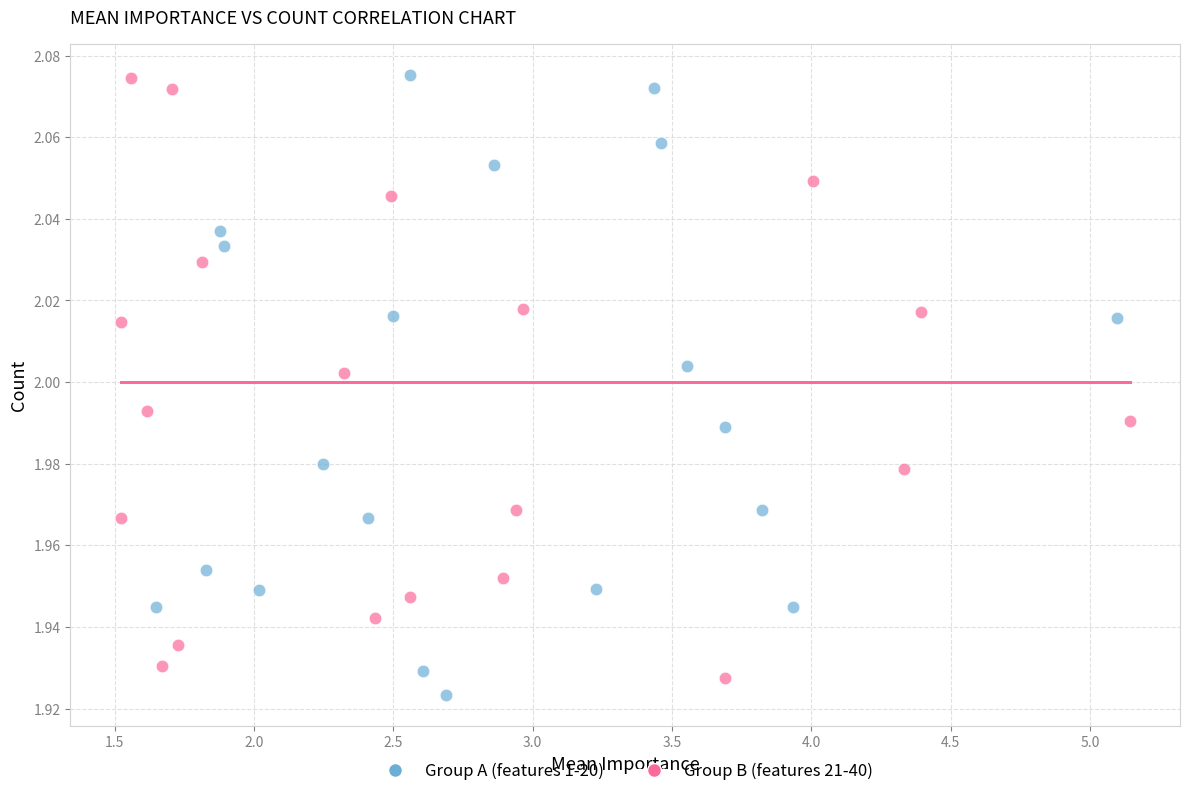

Which series reaches the minimum Y coordinate?

Group A (features 1-20)